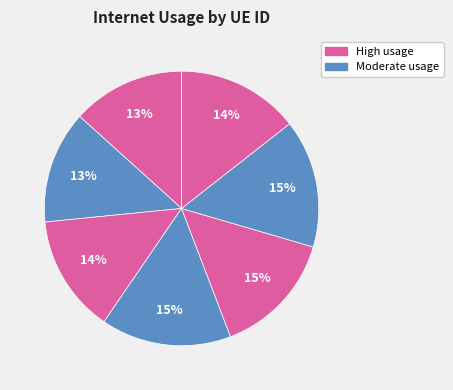

How many slices are in this pie chart?

7